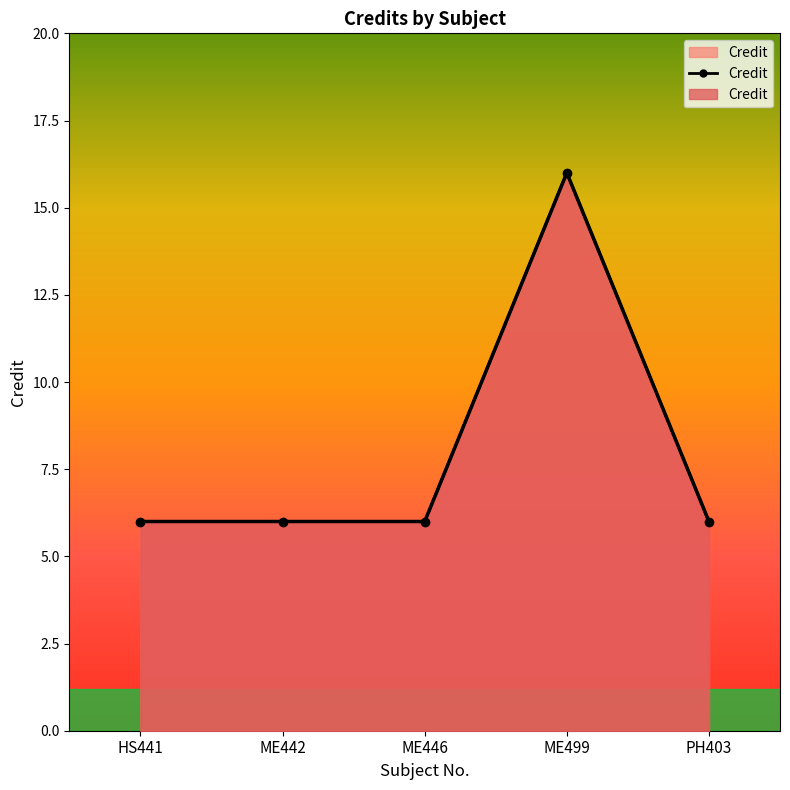

Reading left to right, what are all the values shown in this chart?

6	6	6	16	6